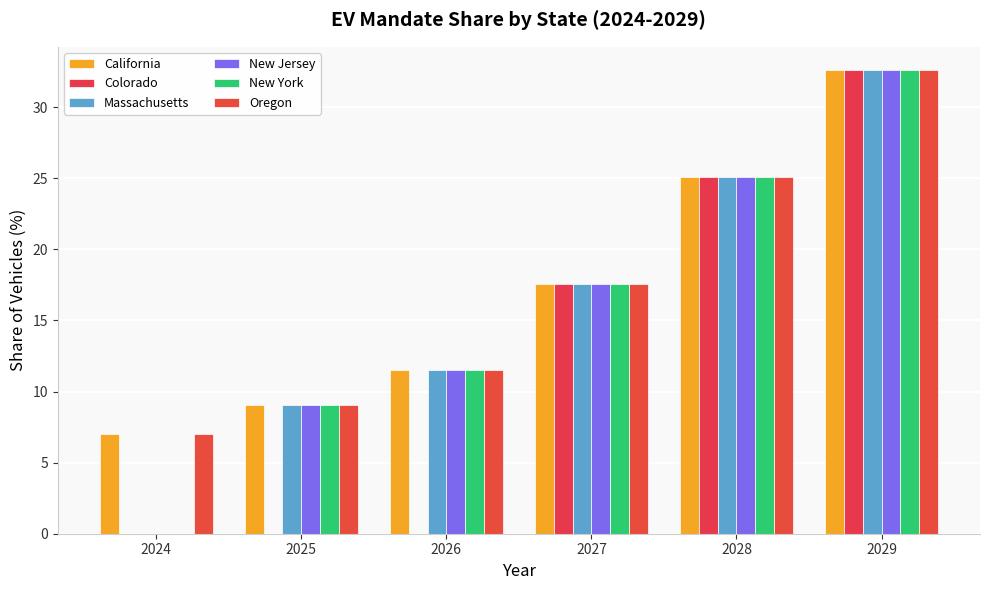

The New Jersey series shows 9.0 at 2025. True or false?

True